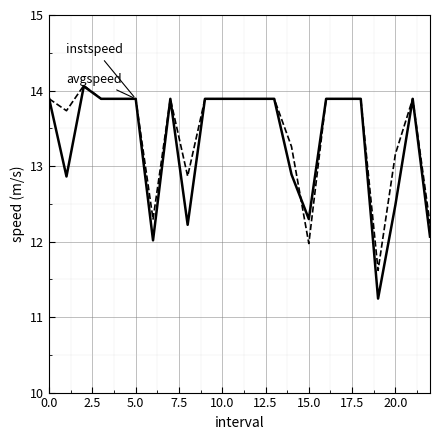

What is the minimum value shown in the chart?

11.2